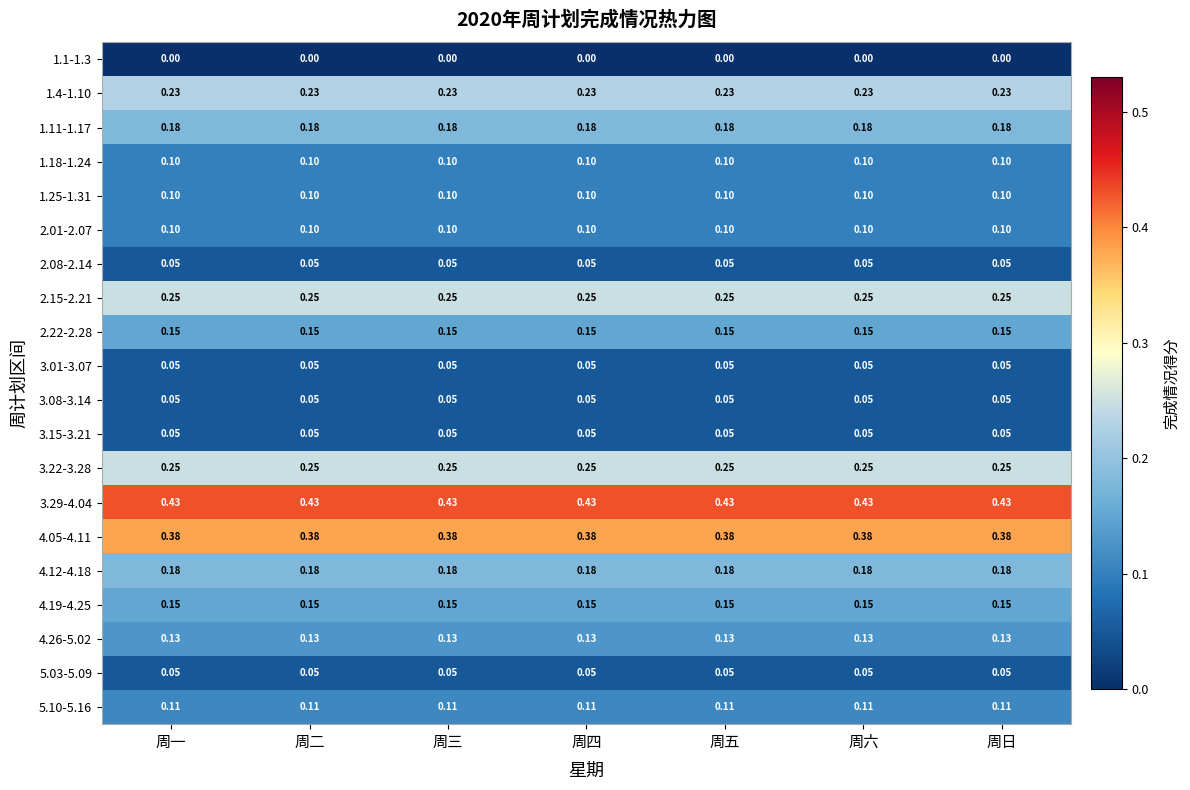

What is the total value across all series at 周三?

3.0